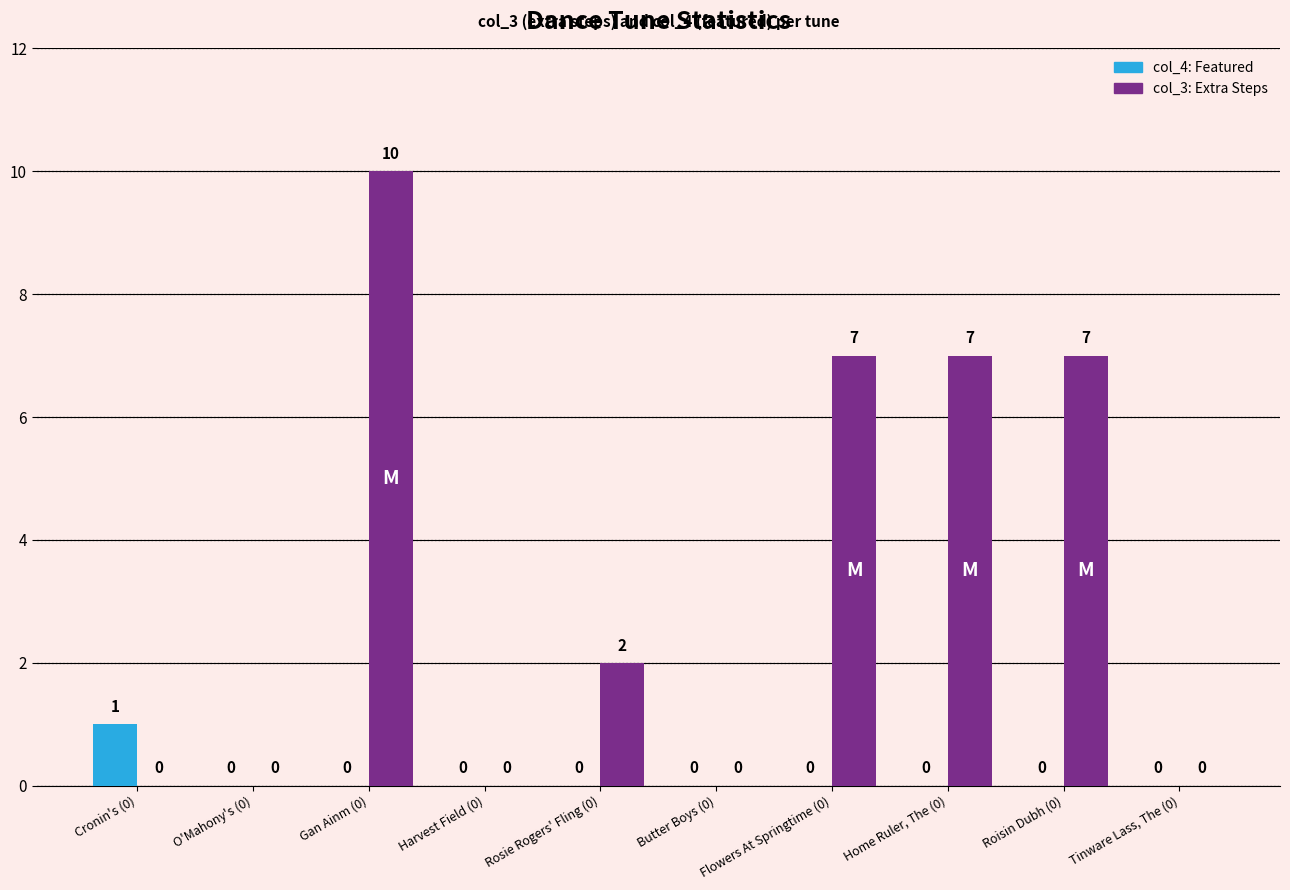

How many data points does each series have?

10